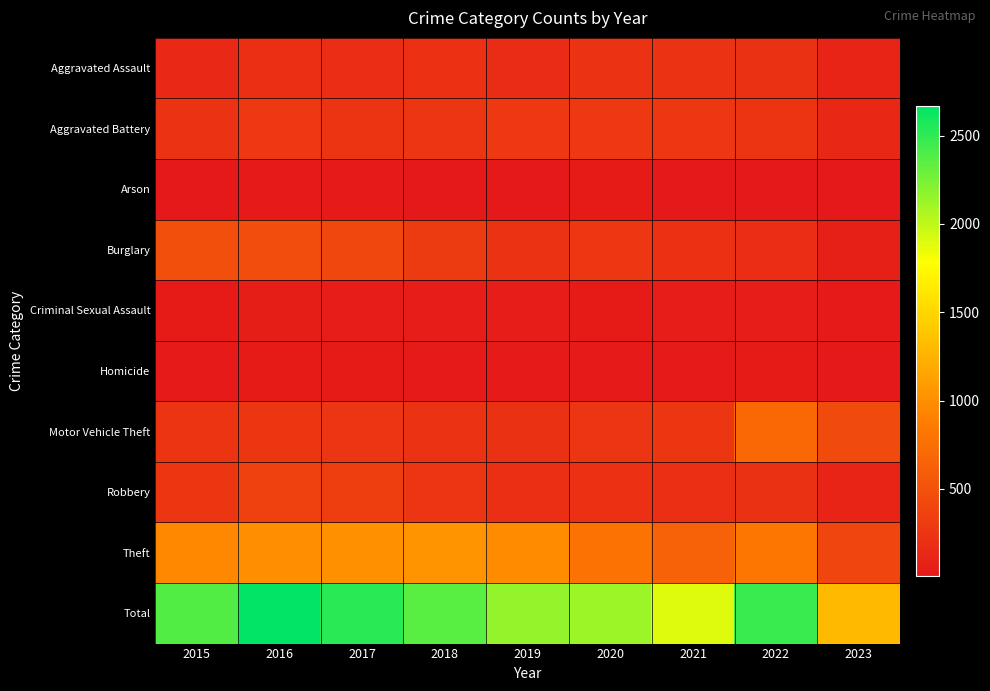

Which category has the highest value across all series?

2016